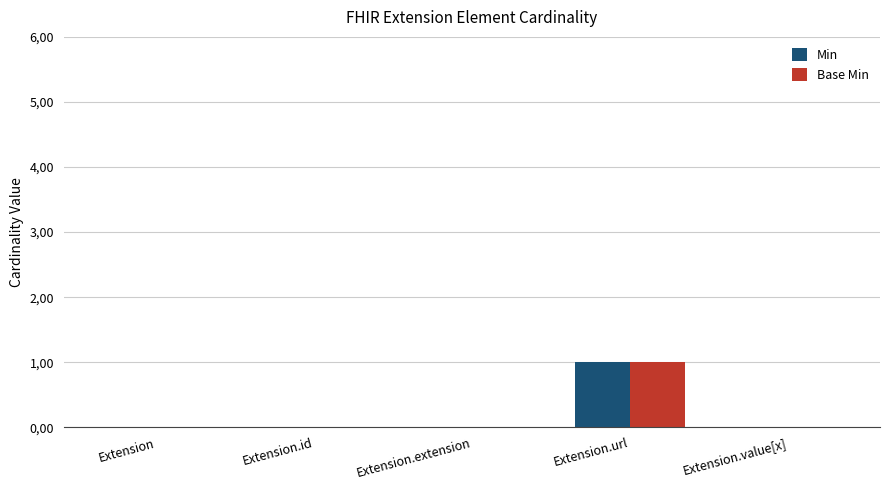

At which category is the sum across all series the highest?

Extension.url